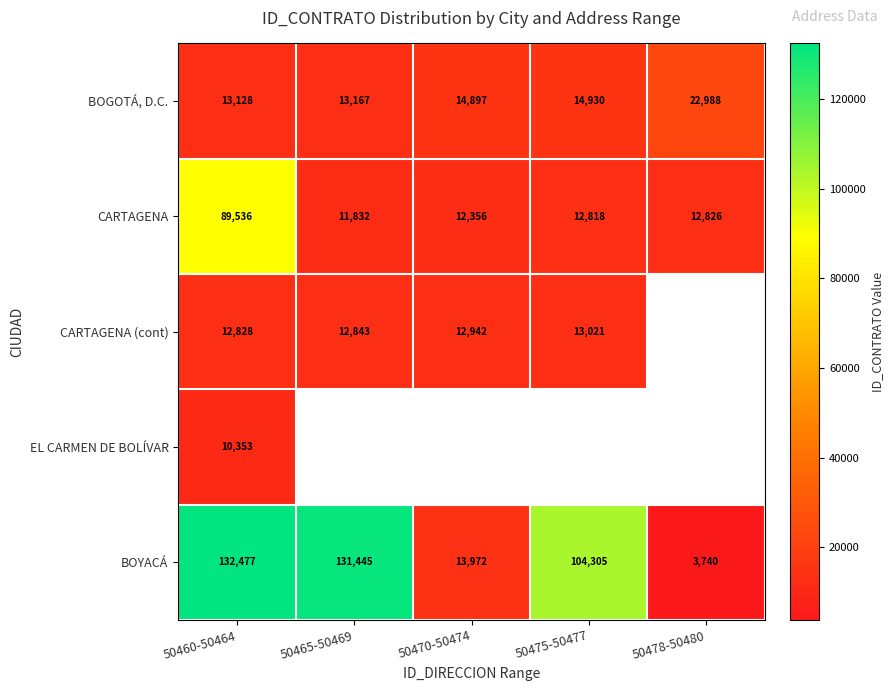

Where does the BOYACÁ series first go above 104305?

50460-50464